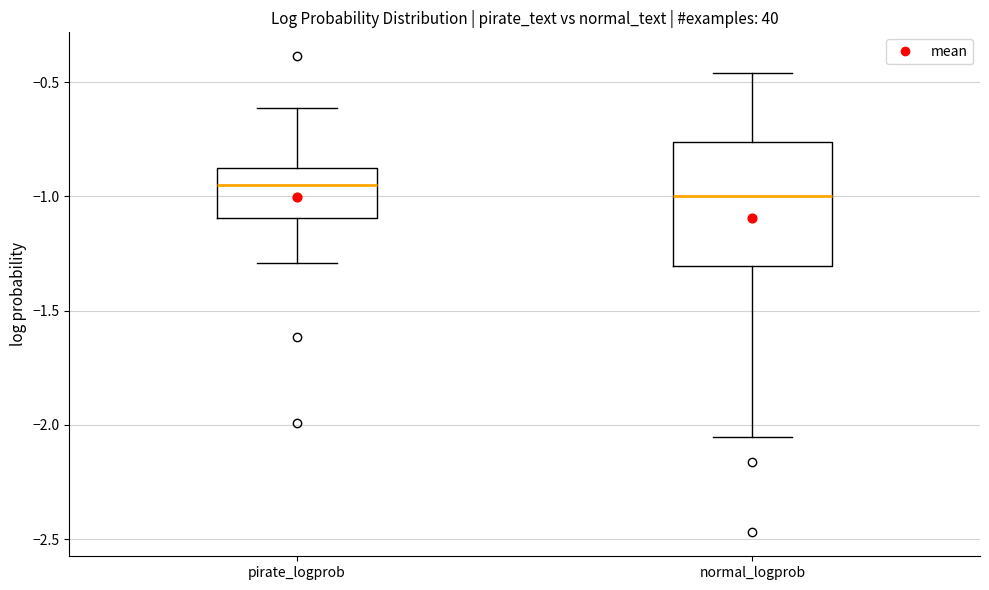

Where is the upper edge of the box for pirate_logprob on the y-axis? The values are not printed on the chart, so give them approximately, as read against the axis.

-0.90